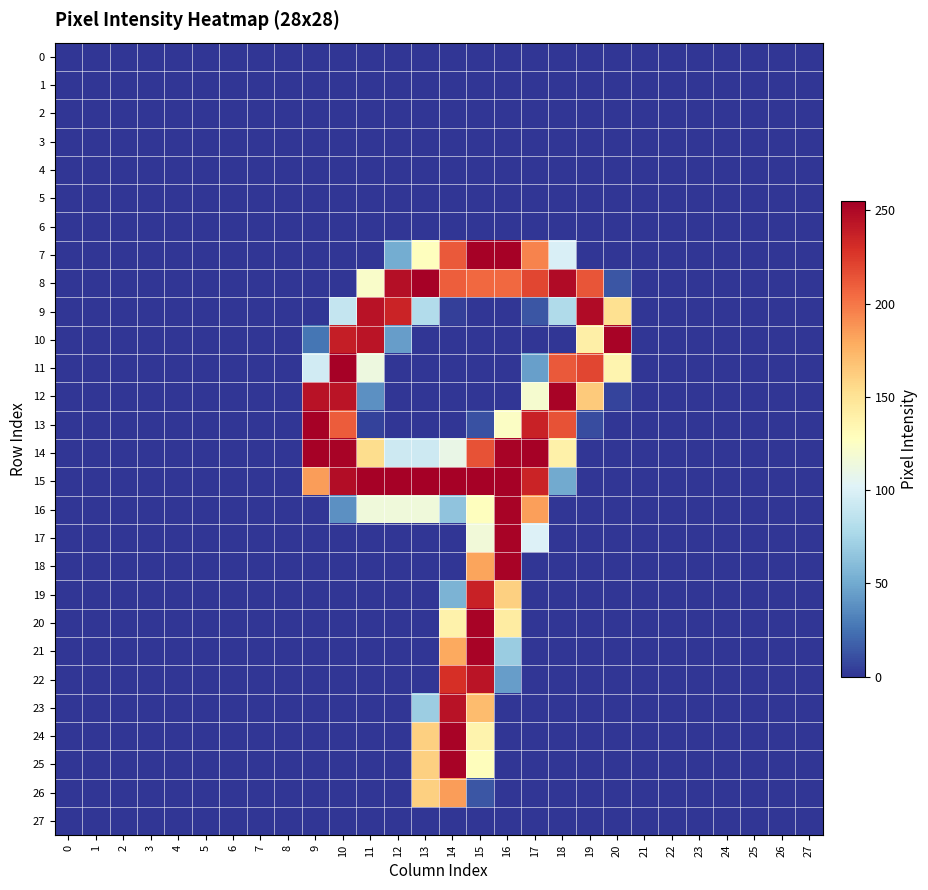

Reading left to right, extract all data points from this chart.

0: 0=0	1=0	2=0	3=0	4=0	5=0	6=0	7=0	8=0	9=0	10=0	11=0	12=0	13=0	14=0	15=0	16=0	17=0	18=0	19=0	20=0	21=0	22=0	23=0	24=0	25=0	26=0	27=0
1: 0=0	1=0	2=0	3=0	4=0	5=0	6=0	7=0	8=0	9=0	10=0	11=0	12=0	13=0	14=0	15=0	16=0	17=0	18=0	19=0	20=0	21=0	22=0	23=0	24=0	25=0	26=0	27=0
2: 0=0	1=0	2=0	3=0	4=0	5=0	6=0	7=0	8=0	9=0	10=0	11=0	12=0	13=0	14=0	15=0	16=0	17=0	18=0	19=0	20=0	21=0	22=0	23=0	24=0	25=0	26=0	27=0
3: 0=0	1=0	2=0	3=0	4=0	5=0	6=0	7=0	8=0	9=0	10=0	11=0	12=0	13=0	14=0	15=0	16=0	17=0	18=0	19=0	20=0	21=0	22=0	23=0	24=0	25=0	26=0	27=0
4: 0=0	1=0	2=0	3=0	4=0	5=0	6=0	7=0	8=0	9=0	10=0	11=0	12=0	13=0	14=0	15=0	16=0	17=0	18=0	19=0	20=0	21=0	22=0	23=0	24=0	25=0	26=0	27=0
5: 0=0	1=0	2=0	3=0	4=0	5=0	6=0	7=0	8=0	9=0	10=0	11=0	12=0	13=0	14=0	15=0	16=0	17=0	18=0	19=0	20=0	21=0	22=0	23=0	24=0	25=0	26=0	27=0
6: 0=0	1=0	2=0	3=0	4=0	5=0	6=0	7=0	8=0	9=0	10=0	11=0	12=0	13=0	14=0	15=0	16=0	17=0	18=0	19=0	20=0	21=0	22=0	23=0	24=0	25=0	26=0	27=0
7: 0=0	1=0	2=0	3=0	4=0	5=0	6=0	7=0	8=0	9=0	10=0	11=0	12=51	13=128	14=212	15=254	16=254	17=195	18=99	19=0	20=0	21=0	22=0	23=0	24=0	25=0	26=0	27=0
8: 0=0	1=0	2=0	3=0	4=0	5=0	6=0	7=0	8=0	9=0	10=0	11=123	12=247	13=254	14=210	15=206	16=206	17=220	18=249	19=214	20=13	21=0	22=0	23=0	24=0	25=0	26=0	27=0
9: 0=0	1=0	2=0	3=0	4=0	5=0	6=0	7=0	8=0	9=0	10=89	11=245	12=236	13=80	14=4	15=0	16=0	17=13	18=79	19=249	20=152	21=0	22=0	23=0	24=0	25=0	26=0	27=0
10: 0=0	1=0	2=0	3=0	4=0	5=0	6=0	7=0	8=0	9=26	10=239	11=244	12=44	13=0	14=0	15=0	16=0	17=0	18=0	19=140	20=253	21=0	22=0	23=0	24=0	25=0	26=0	27=0
11: 0=0	1=0	2=0	3=0	4=0	5=0	6=0	7=0	8=0	9=95	10=254	11=113	12=0	13=0	14=0	15=0	16=0	17=45	18=212	19=220	20=136	21=0	22=0	23=0	24=0	25=0	26=0	27=0
12: 0=0	1=0	2=0	3=0	4=0	5=0	6=0	7=0	8=0	9=245	10=244	11=38	12=0	13=0	14=0	15=0	16=0	17=120	18=253	19=164	20=6	21=0	22=0	23=0	24=0	25=0	26=0	27=0
13: 0=0	1=0	2=0	3=0	4=0	5=0	6=0	7=0	8=0	9=254	10=211	11=5	12=0	13=0	14=0	15=11	16=125	17=237	18=215	19=9	20=0	21=0	22=0	23=0	24=0	25=0	26=0	27=0
14: 0=0	1=0	2=0	3=0	4=0	5=0	6=0	7=0	8=0	9=254	10=253	11=154	12=93	13=93	14=110	15=215	16=253	17=254	18=139	19=0	20=0	21=0	22=0	23=0	24=0	25=0	26=0	27=0
15: 0=0	1=0	2=0	3=0	4=0	5=0	6=0	7=0	8=0	9=185	10=248	11=254	12=254	13=255	14=254	15=254	16=254	17=236	18=50	19=0	20=0	21=0	22=0	23=0	24=0	25=0	26=0	27=0
16: 0=0	1=0	2=0	3=0	4=0	5=0	6=0	7=0	8=0	9=0	10=38	11=115	12=115	13=115	14=64	15=128	16=253	17=184	18=0	19=0	20=0	21=0	22=0	23=0	24=0	25=0	26=0	27=0
17: 0=0	1=0	2=0	3=0	4=0	5=0	6=0	7=0	8=0	9=0	10=0	11=0	12=0	13=0	14=0	15=116	16=253	17=101	18=0	19=0	20=0	21=0	22=0	23=0	24=0	25=0	26=0	27=0
18: 0=0	1=0	2=0	3=0	4=0	5=0	6=0	7=0	8=0	9=0	10=0	11=0	12=0	13=0	14=0	15=182	16=253	17=0	18=0	19=0	20=0	21=0	22=0	23=0	24=0	25=0	26=0	27=0
19: 0=0	1=0	2=0	3=0	4=0	5=0	6=0	7=0	8=0	9=0	10=0	11=0	12=0	13=0	14=55	15=237	16=161	17=0	18=0	19=0	20=0	21=0	22=0	23=0	24=0	25=0	26=0	27=0
20: 0=0	1=0	2=0	3=0	4=0	5=0	6=0	7=0	8=0	9=0	10=0	11=0	12=0	13=0	14=138	15=253	16=143	17=0	18=0	19=0	20=0	21=0	22=0	23=0	24=0	25=0	26=0	27=0
21: 0=0	1=0	2=0	3=0	4=0	5=0	6=0	7=0	8=0	9=0	10=0	11=0	12=0	13=0	14=180	15=253	16=69	17=0	18=0	19=0	20=0	21=0	22=0	23=0	24=0	25=0	26=0	27=0
22: 0=0	1=0	2=0	3=0	4=0	5=0	6=0	7=0	8=0	9=0	10=0	11=0	12=0	13=0	14=230	15=244	16=44	17=0	18=0	19=0	20=0	21=0	22=0	23=0	24=0	25=0	26=0	27=0
23: 0=0	1=0	2=0	3=0	4=0	5=0	6=0	7=0	8=0	9=0	10=0	11=0	12=0	13=70	14=245	15=171	16=0	17=0	18=0	19=0	20=0	21=0	22=0	23=0	24=0	25=0	26=0	27=0
24: 0=0	1=0	2=0	3=0	4=0	5=0	6=0	7=0	8=0	9=0	10=0	11=0	12=0	13=161	14=253	15=137	16=0	17=0	18=0	19=0	20=0	21=0	22=0	23=0	24=0	25=0	26=0	27=0
25: 0=0	1=0	2=0	3=0	4=0	5=0	6=0	7=0	8=0	9=0	10=0	11=0	12=0	13=161	14=253	15=129	16=0	17=0	18=0	19=0	20=0	21=0	22=0	23=0	24=0	25=0	26=0	27=0
26: 0=0	1=0	2=0	3=0	4=0	5=0	6=0	7=0	8=0	9=0	10=0	11=0	12=0	13=161	14=185	15=13	16=0	17=0	18=0	19=0	20=0	21=0	22=0	23=0	24=0	25=0	26=0	27=0
27: 0=0	1=0	2=0	3=0	4=0	5=0	6=0	7=0	8=0	9=0	10=0	11=0	12=0	13=0	14=0	15=0	16=0	17=0	18=0	19=0	20=0	21=0	22=0	23=0	24=0	25=0	26=0	27=0